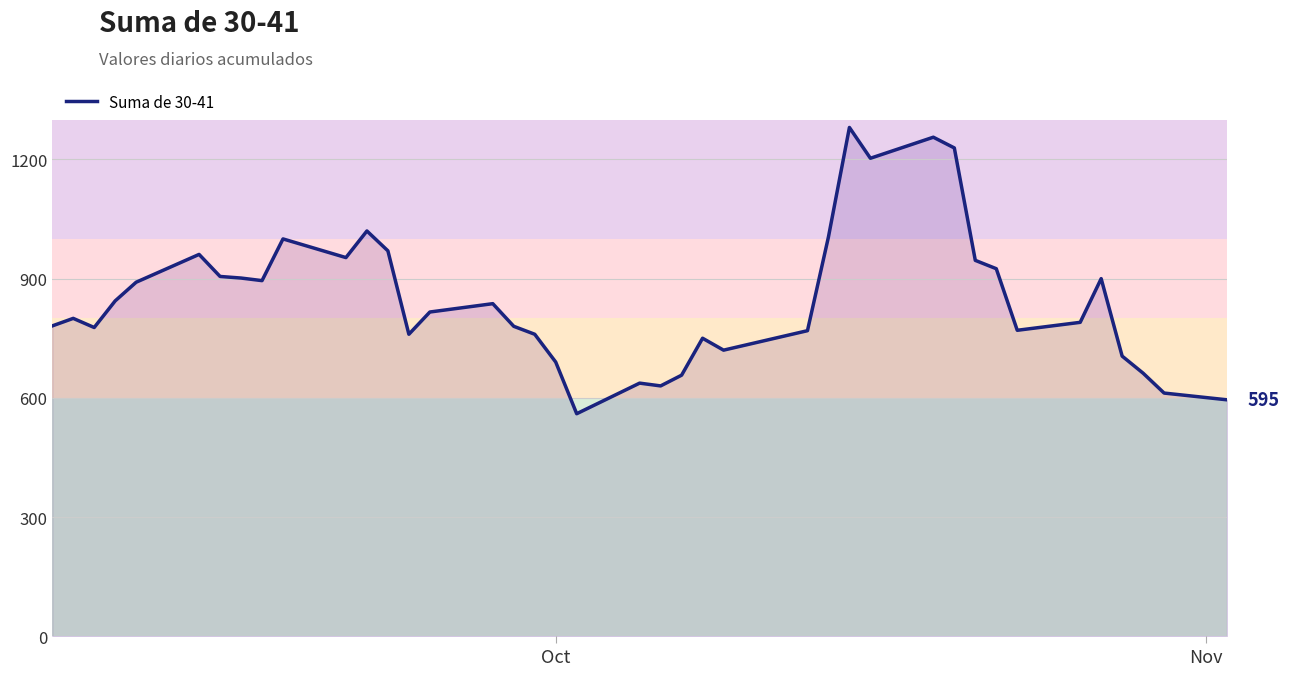

What is the difference between the maximum and minimum values?

720.5